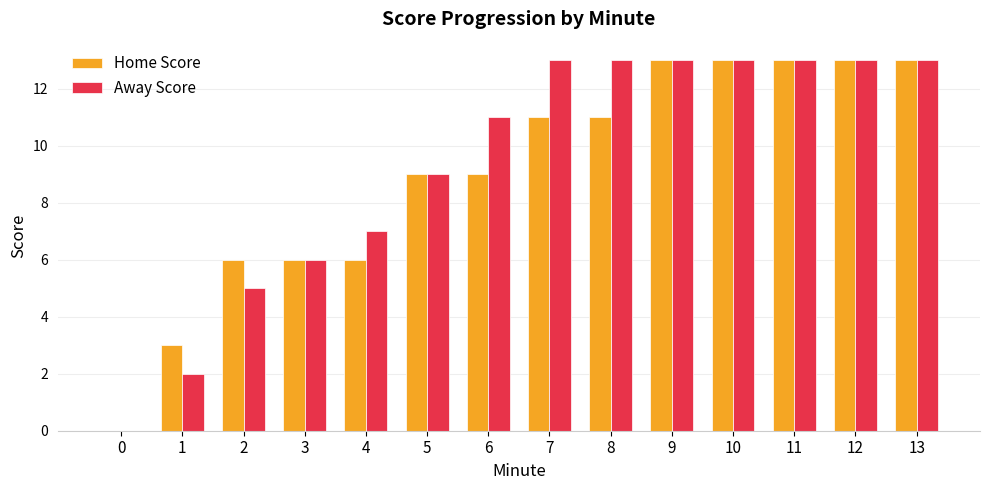

Where is Away Score nearest to the value 6?

3